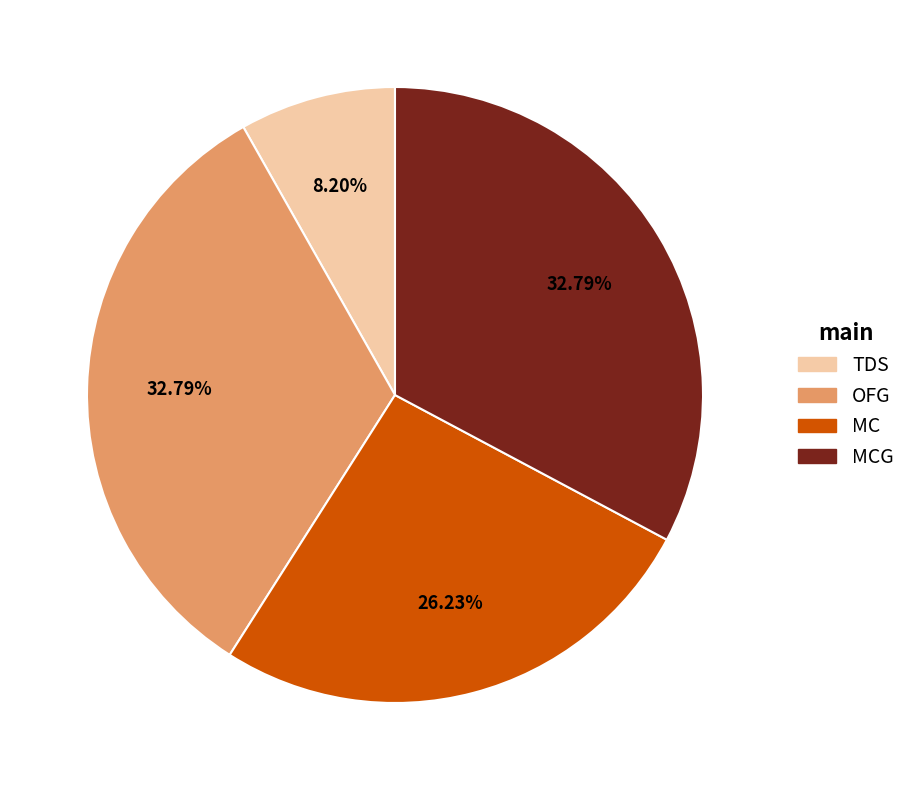

Is there any slice that represents more than half of the pie?

No